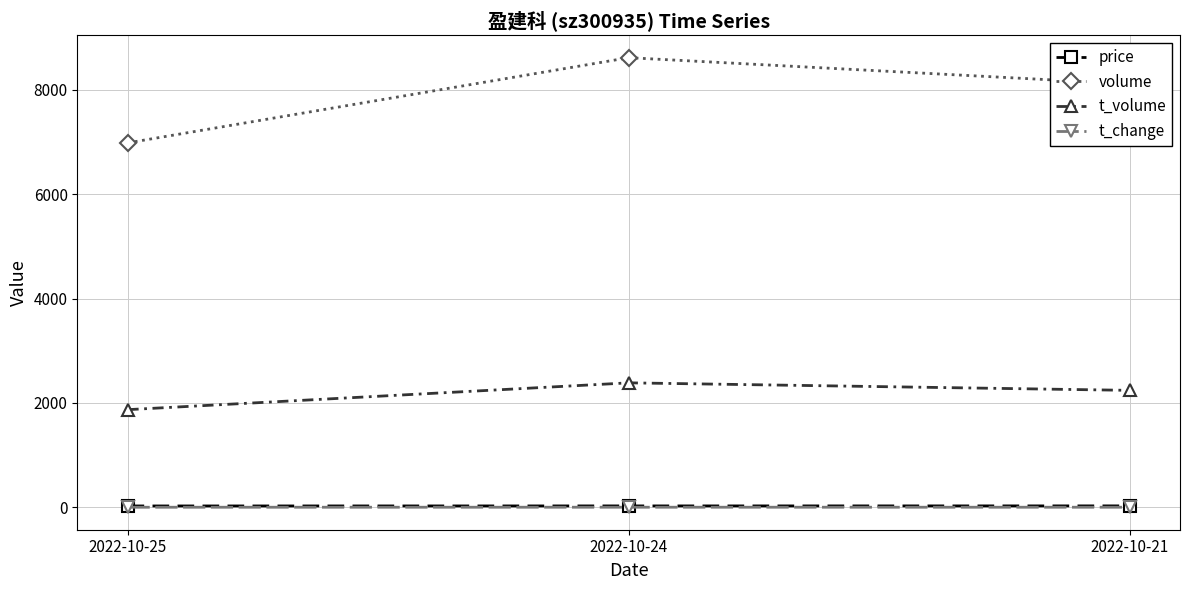

Where is volume nearest to the value 7797?

2022-10-21